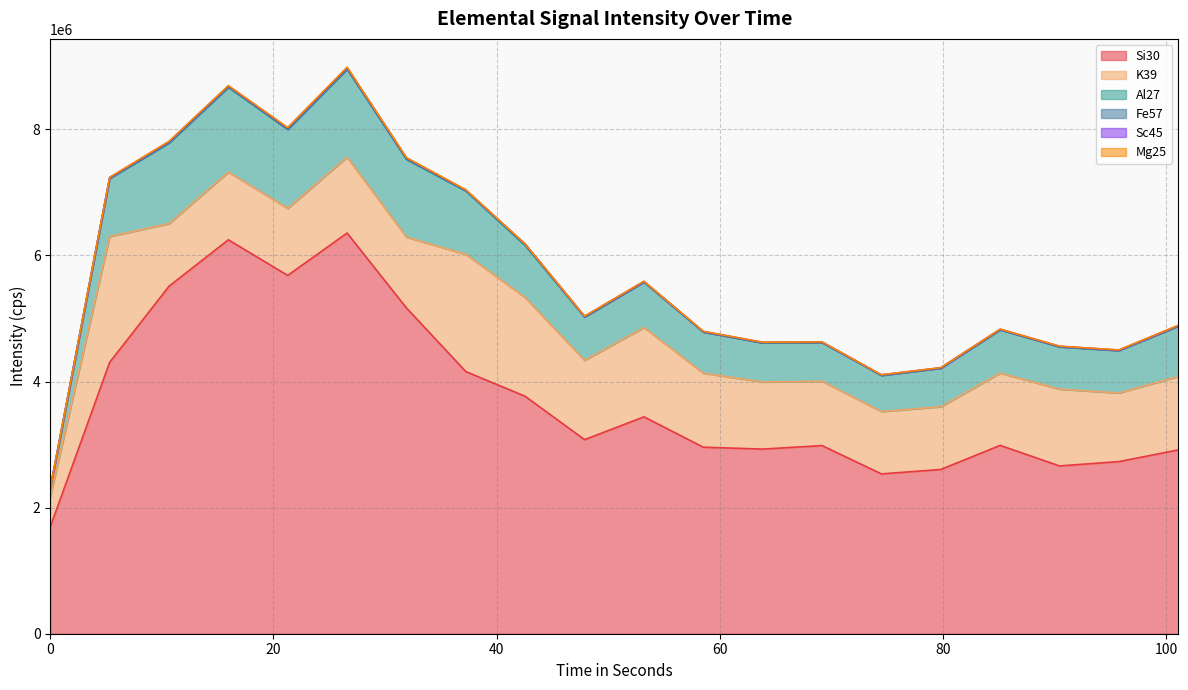

Between 101.074 and 0, which is larger?

101.074